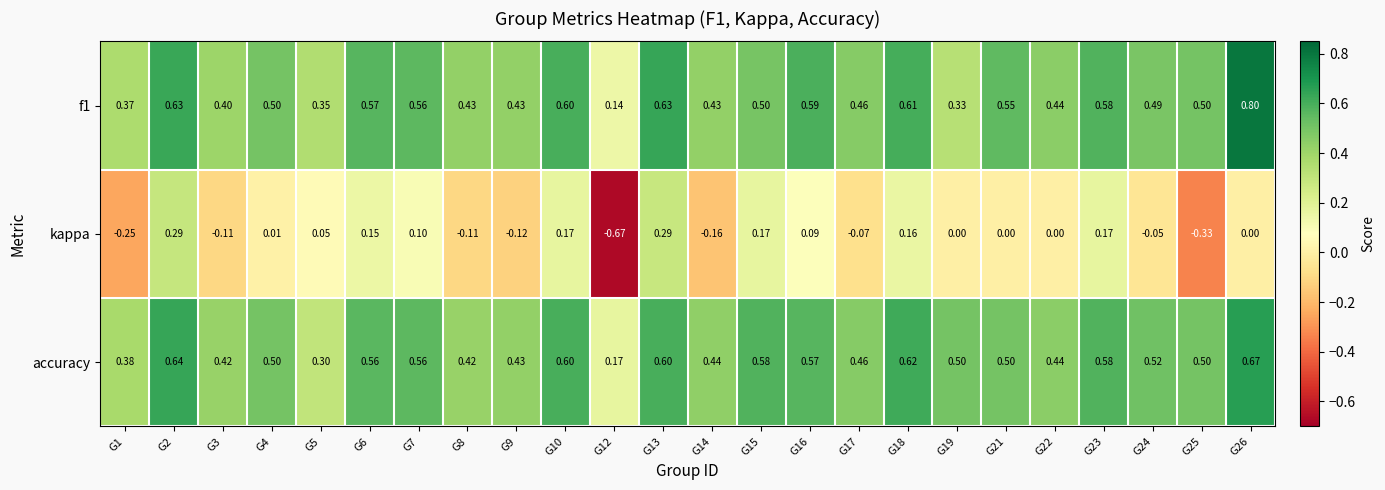

How many series are shown in this chart?

3